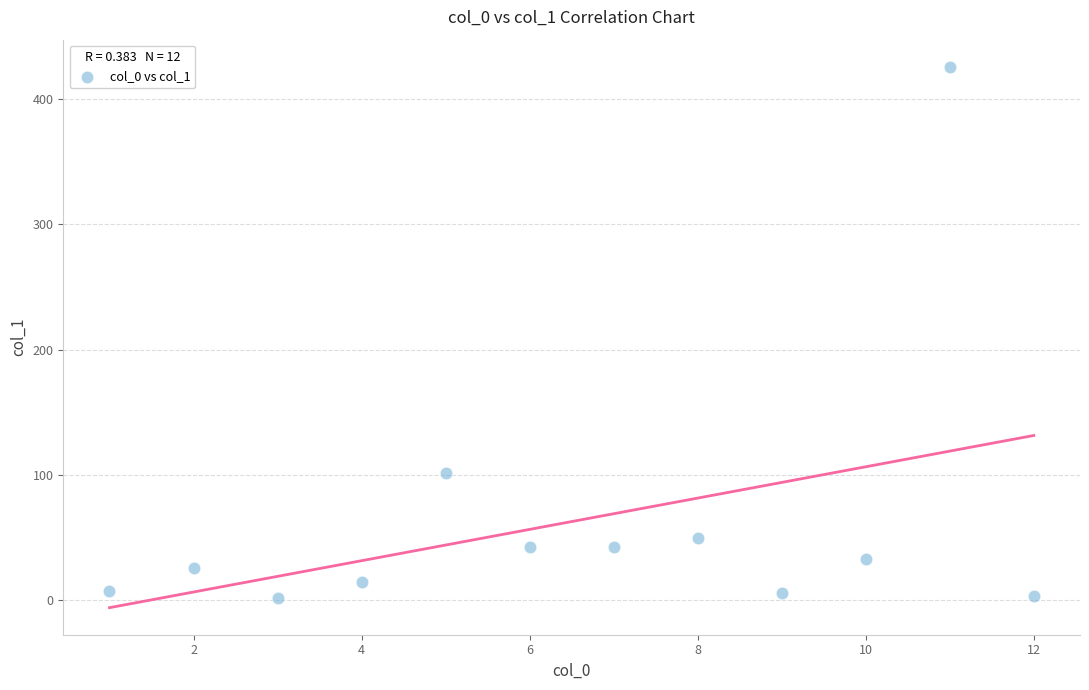

What Y value in the scatter plot is closest to 213?

101.5